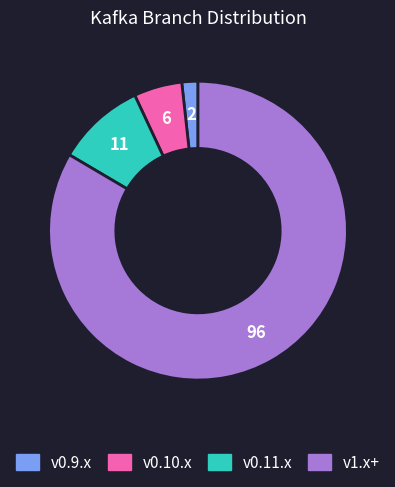

Is there any slice that represents more than half of the pie?

Yes